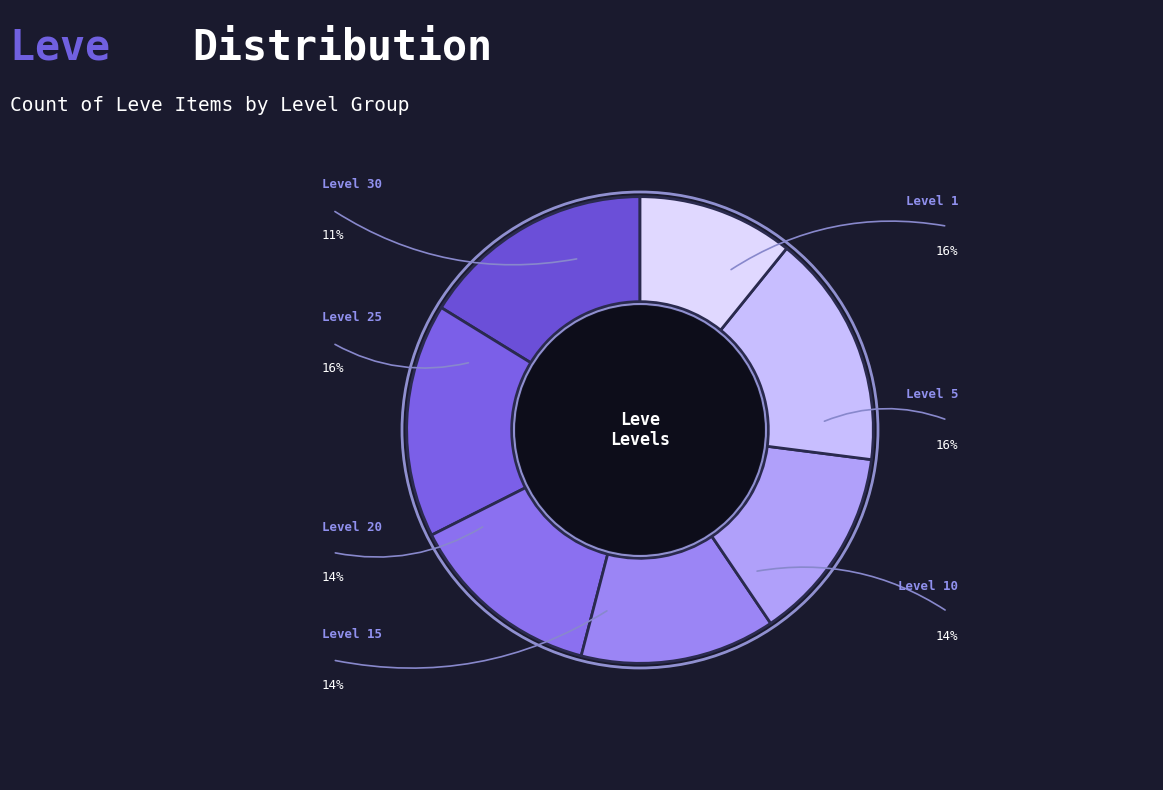

Which category has the biggest portion of the pie?

Level 1